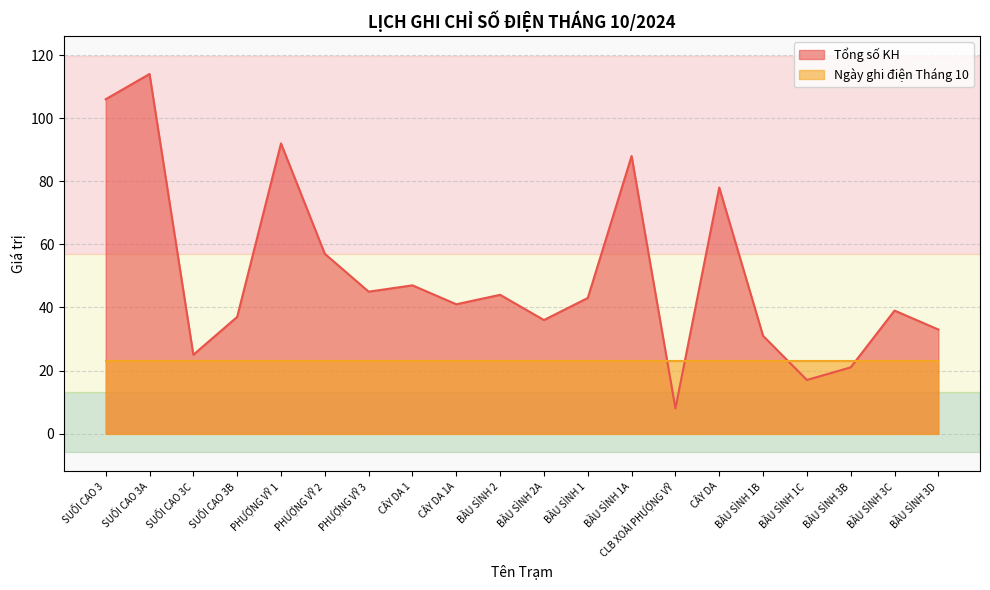

How many points are higher than both their immediate neighbors (excluding endpoints)?

7